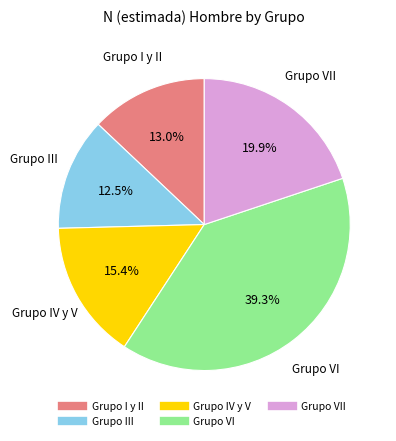

Does any single category account for the majority?

No